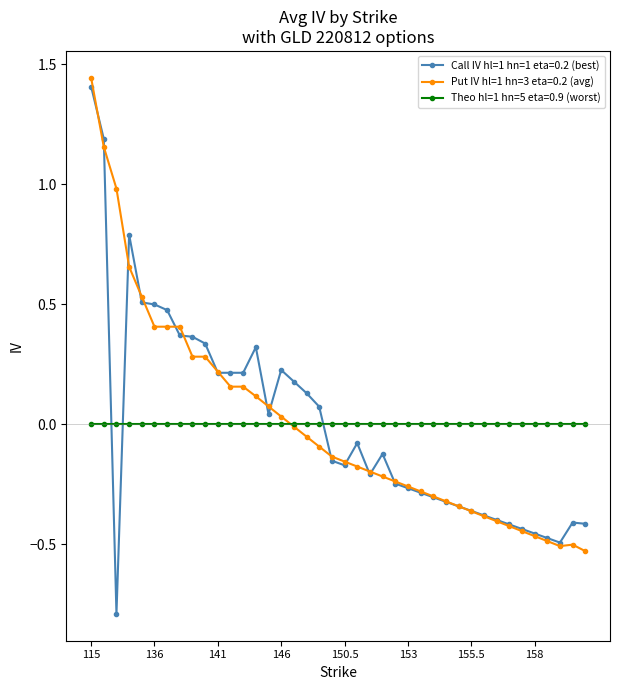

Which series has the widest spread of values?

Call IV hl=1 hn=1 eta=0.2 (best)